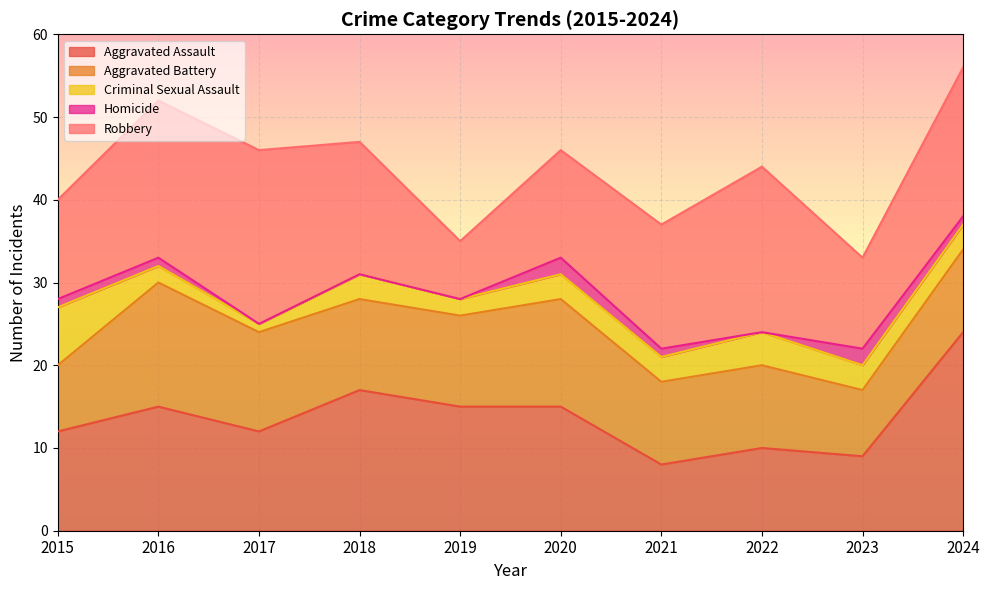

What is the approximate value of Aggravated Assault at 2019?

15